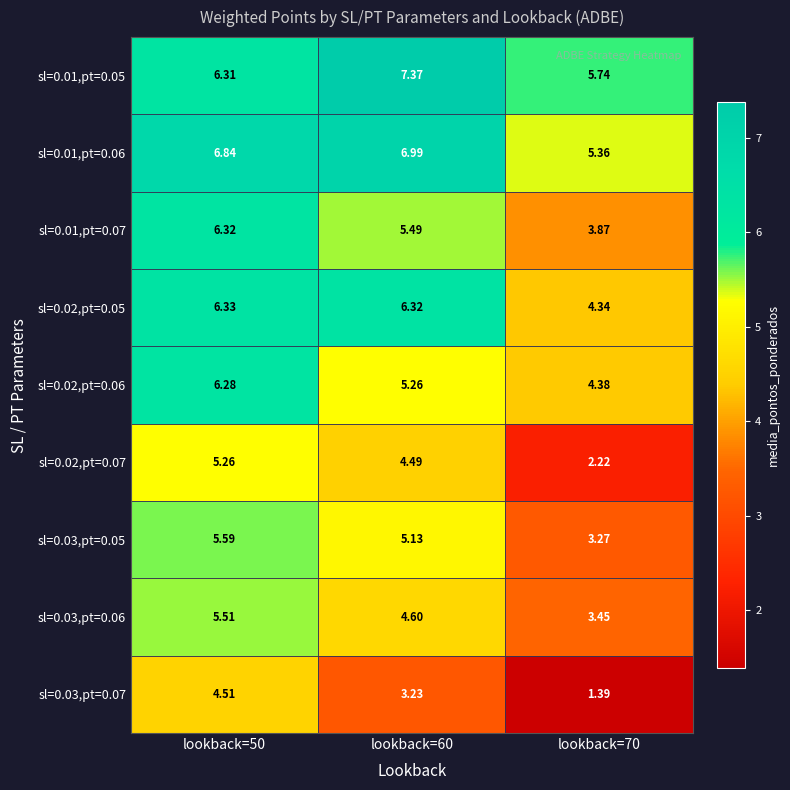

At which category is the sum across all series the highest?

lookback=50